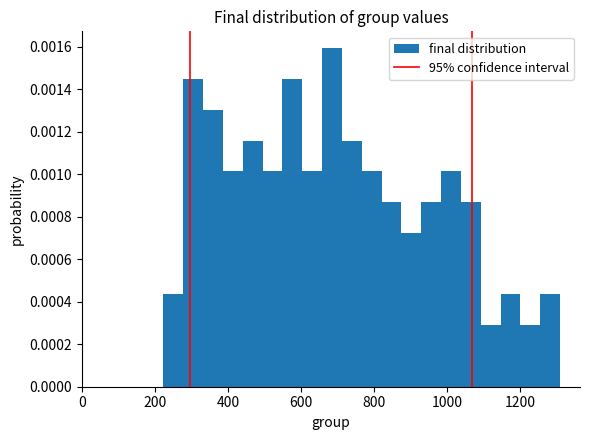

Around what value on the x-axis is the tallest bar? Give the approximate position of its centre, as read against the axis.

680